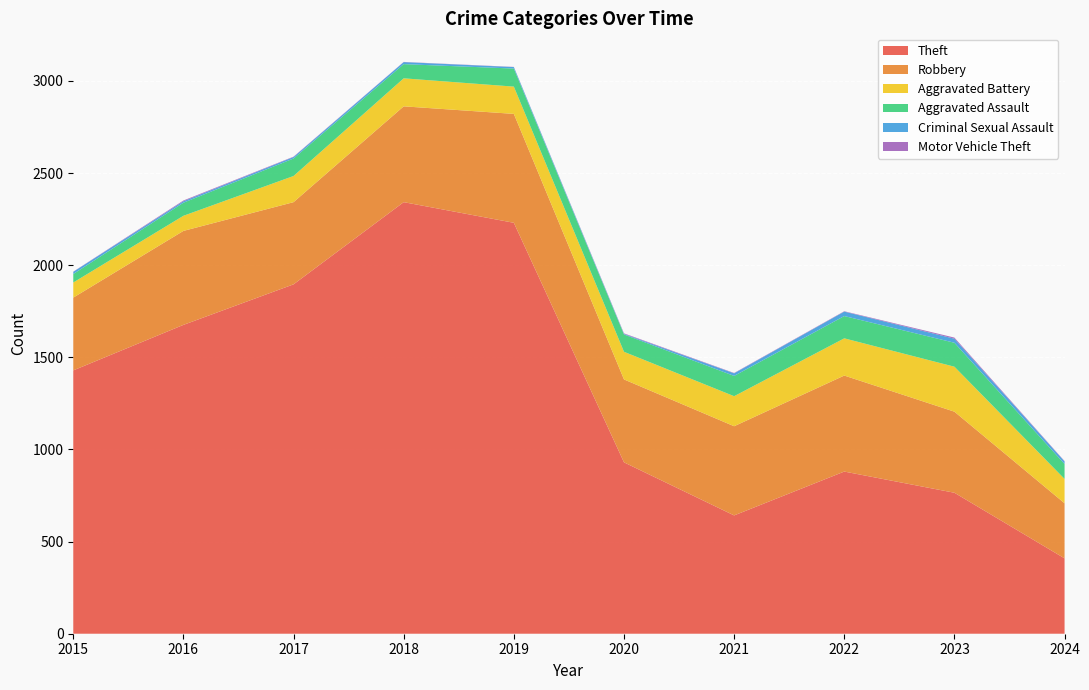

Reading right to left, transcribe all the data shown in this chart.

Theft: 409	765	880	642	930	2230	2342	1896	1676	1429
Robbery: 299	440	521	484	450	591	520	446	510	395
Aggravated Battery: 132	244	202	163	150	148	152	142	82	82
Aggravated Assault: 81	130	121	110	94	98	77	95	71	46
Criminal Sexual Assault: 14	22	24	14	3	8	11	8	8	12
Motor Vehicle Theft: 2	6	2	2	3	1	1	2	4	1